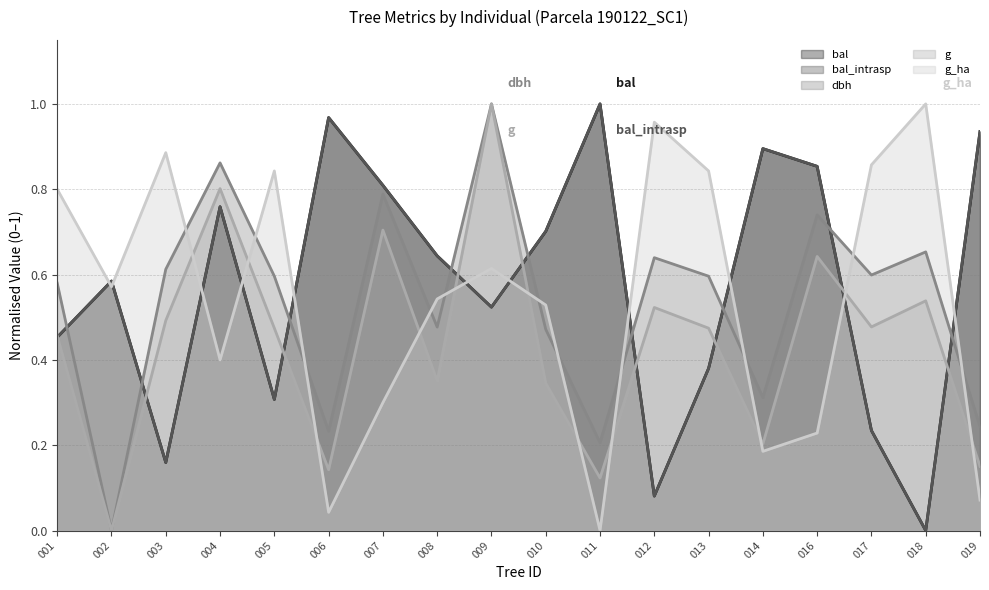

What is the difference between the maximum and second lowest values in the g_ha series?

1.0